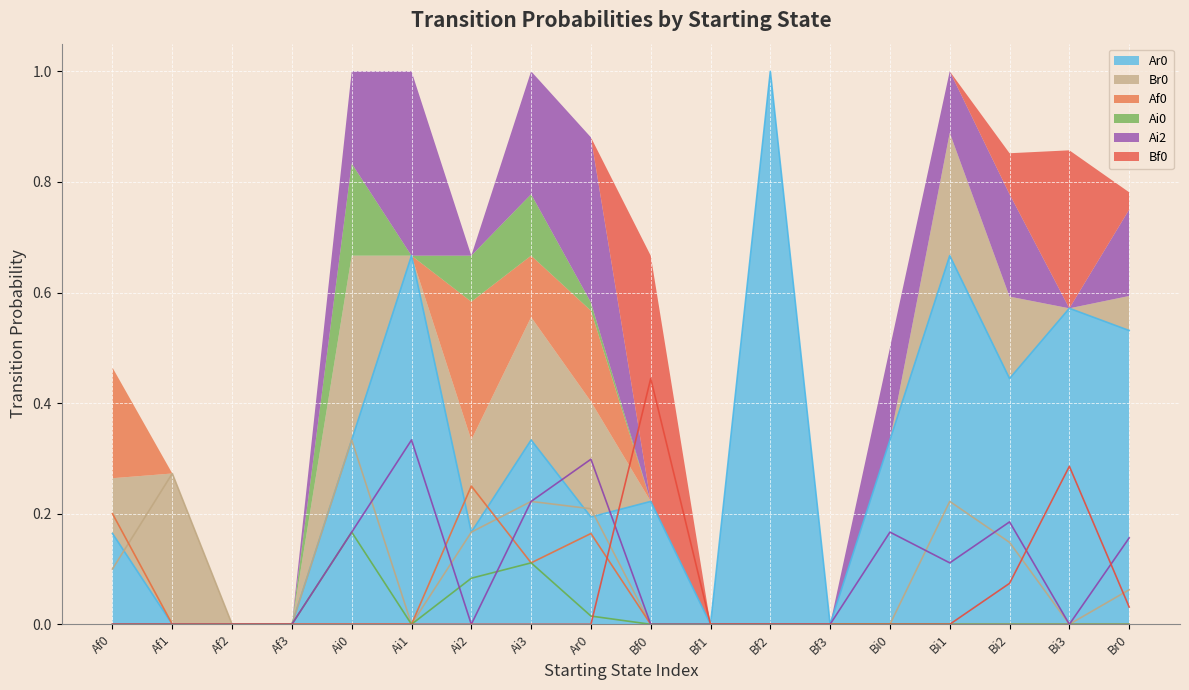

True or false: Ai2 and Af0 intersect in this chart.

True